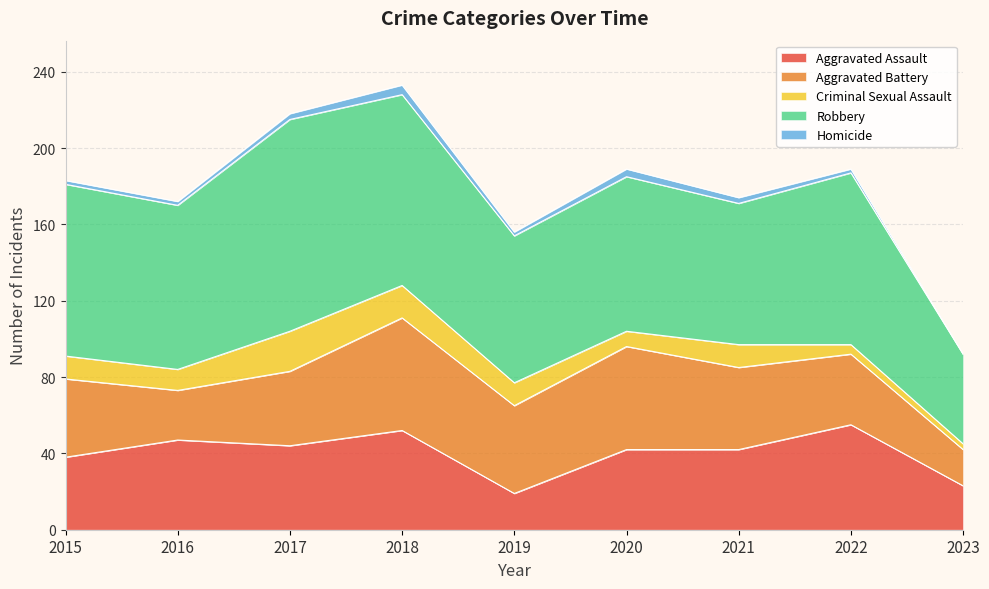

True or false: Robbery and Aggravated Battery intersect in this chart.

False